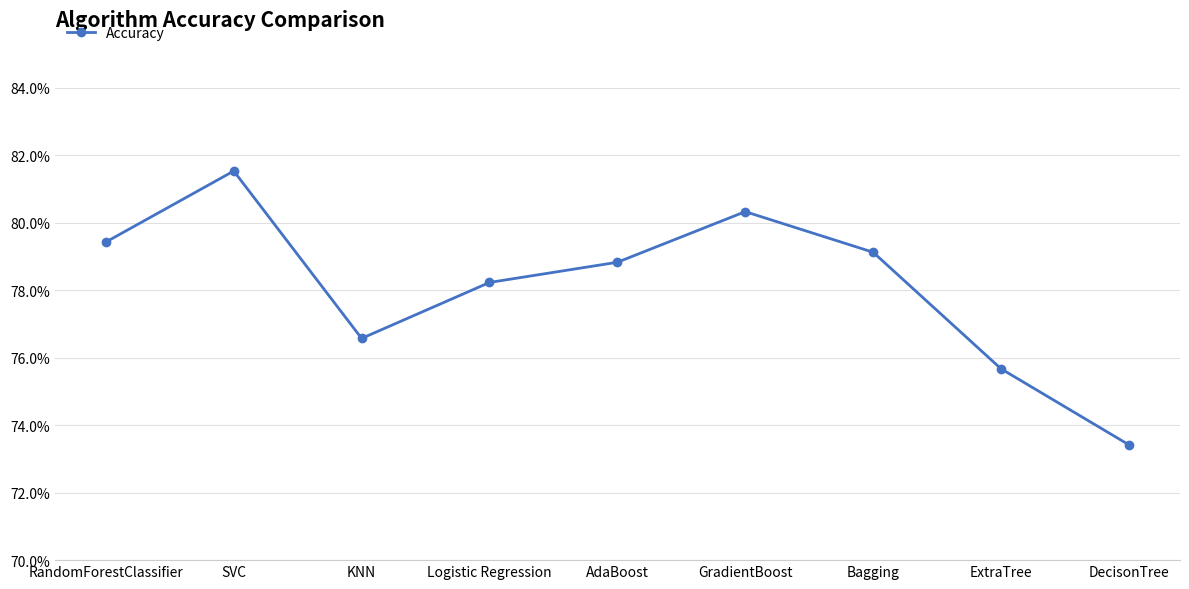

What value does the data have at KNN?

0.8